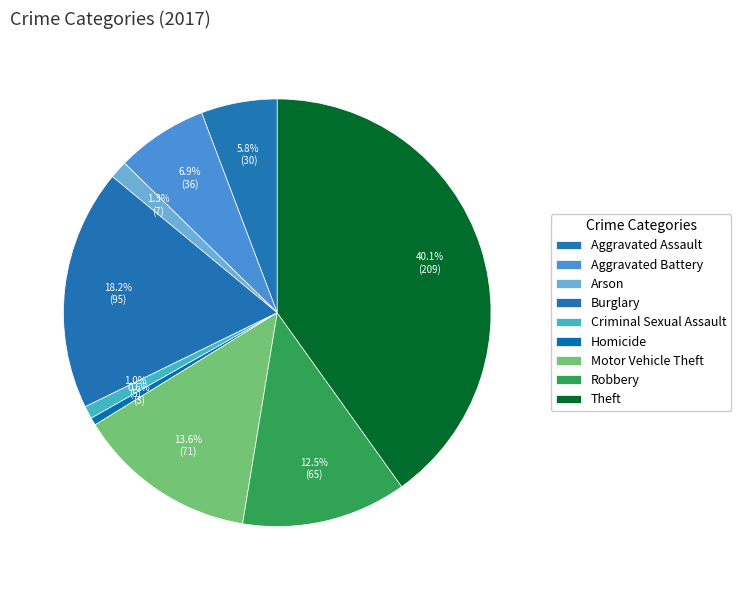

Does any single category account for the majority?

No